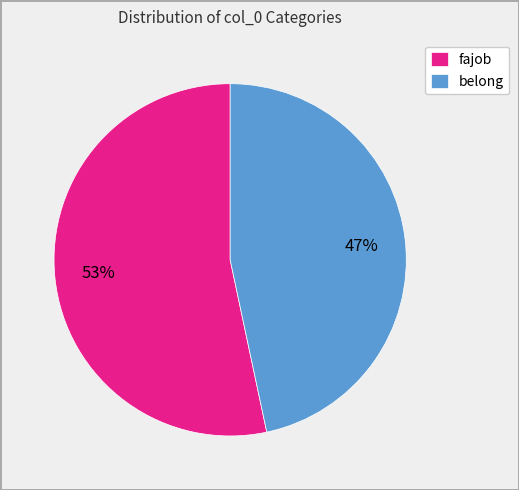

To the nearest percent, what portion does belong represent?

47%